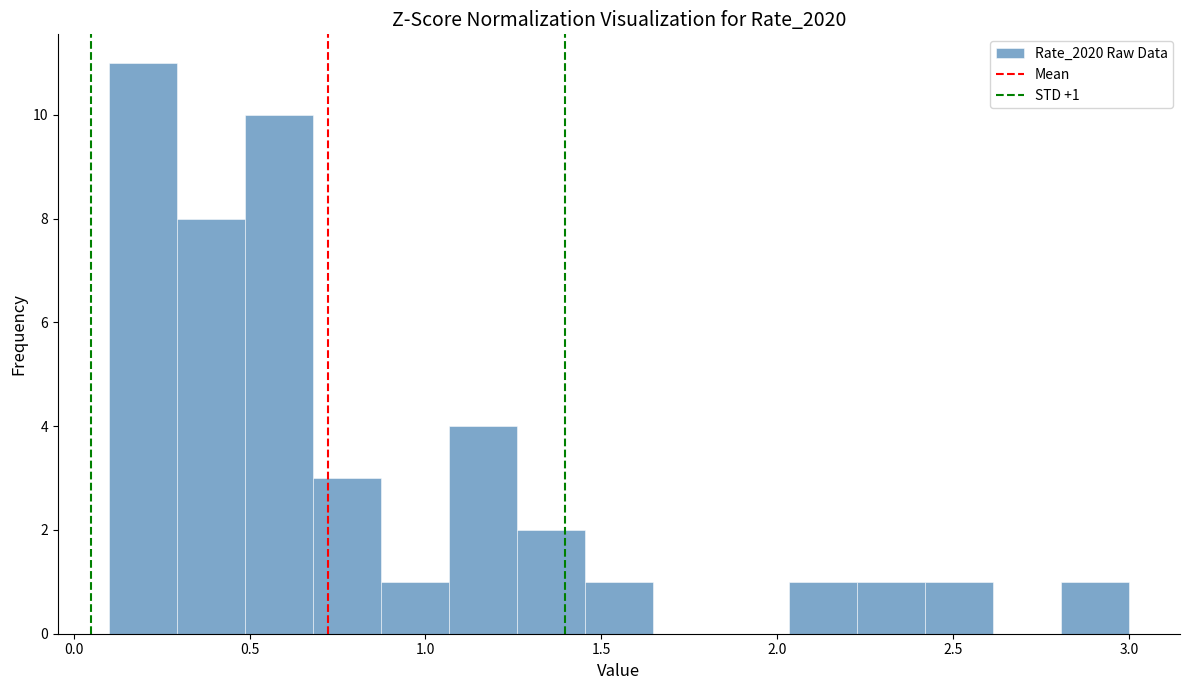

Read against the x-axis, roughly where is the centre of the tallest bar?

0.20